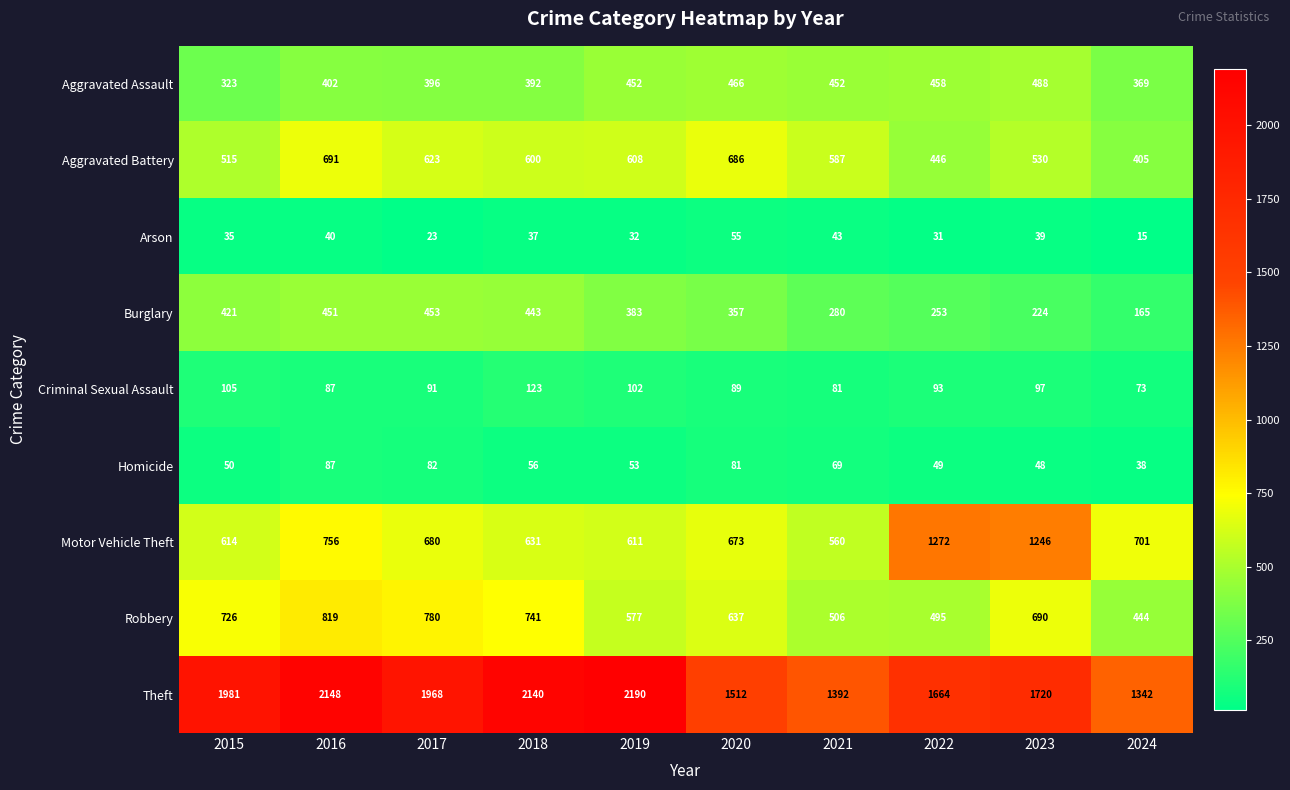

How many series are shown in this chart?

9